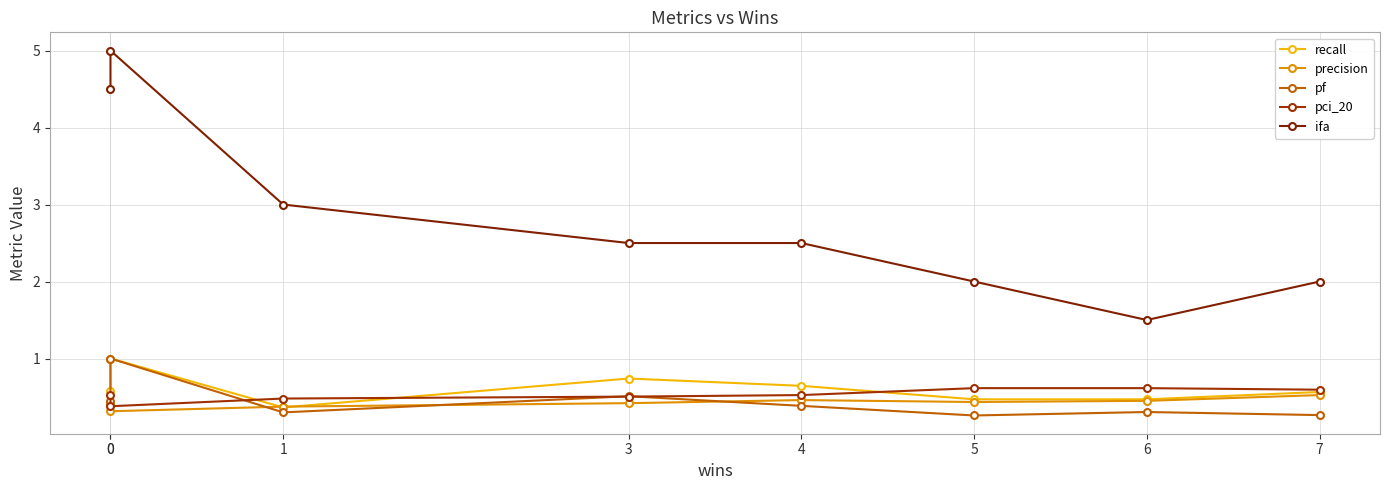

Which series has the largest range (max minus min)?

ifa